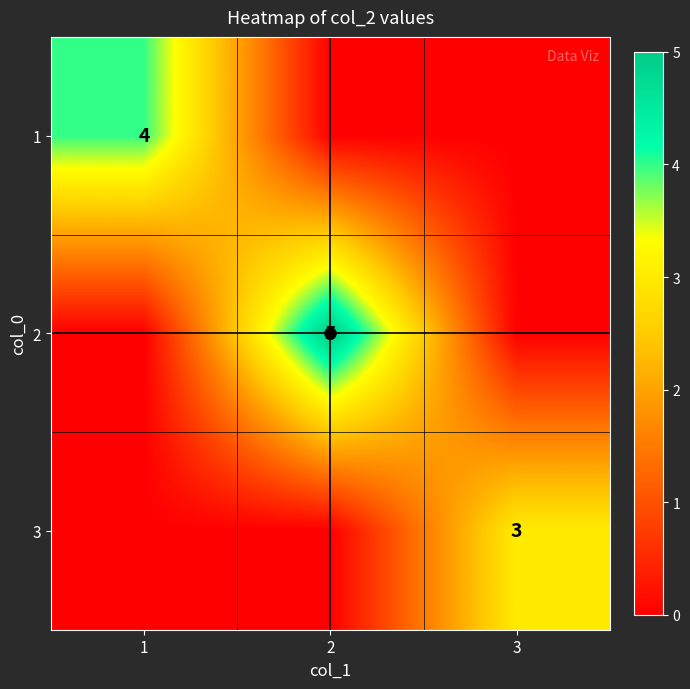

Is the value of 3 at 1 greater than the value of 2 at 3?

No